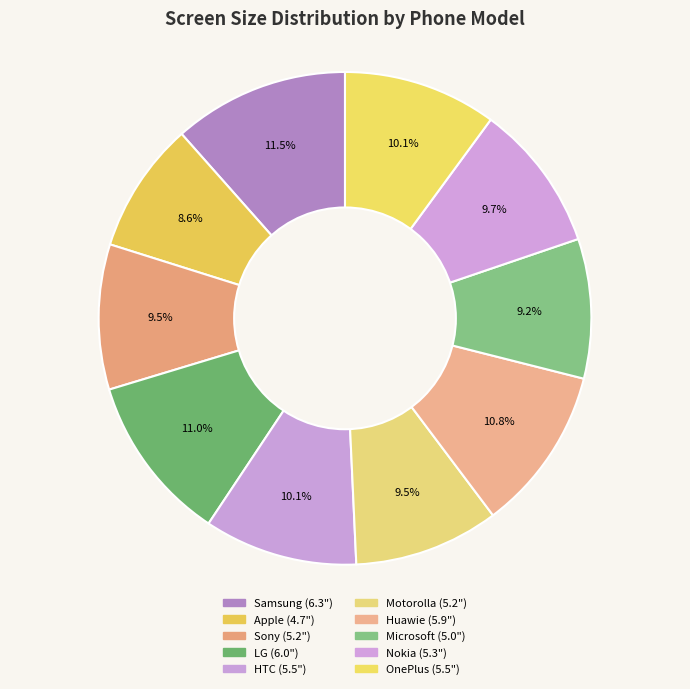

How many slices are in this pie chart?

10